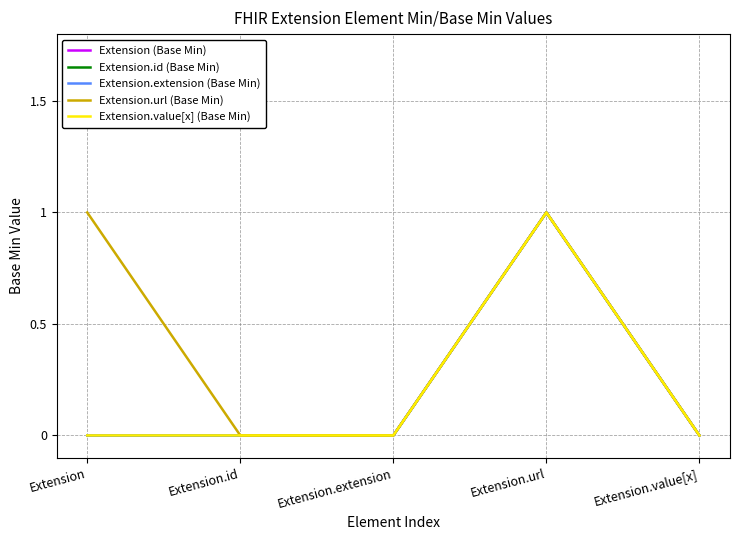

Does the chart have visible grid lines?

Yes